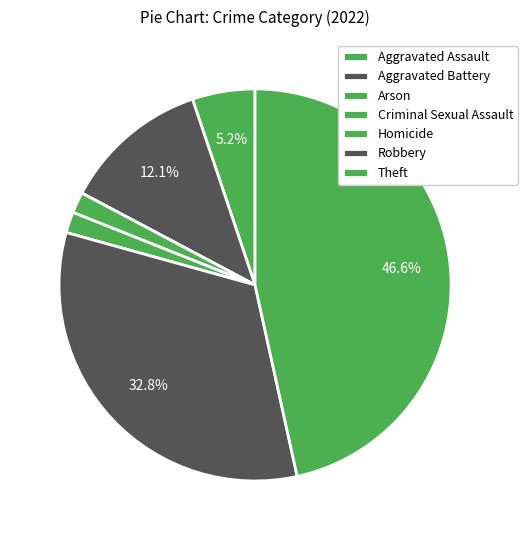

To the nearest percent, what is the difference between the Robbery and Homicide slice percentages?

31%